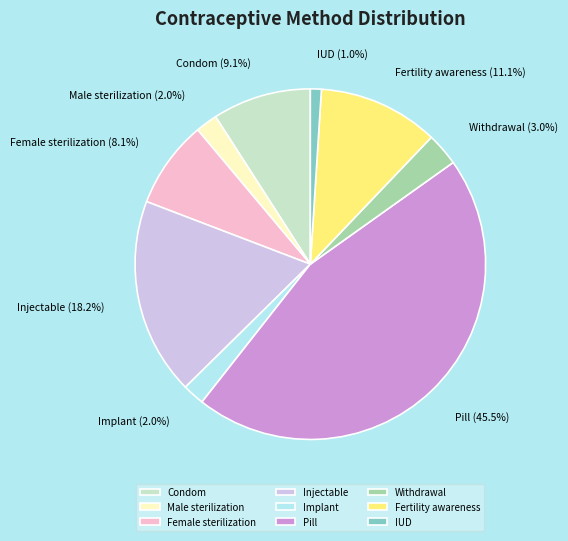

Combined, what portion of the pie is Implant and Female sterilization?

10.1%